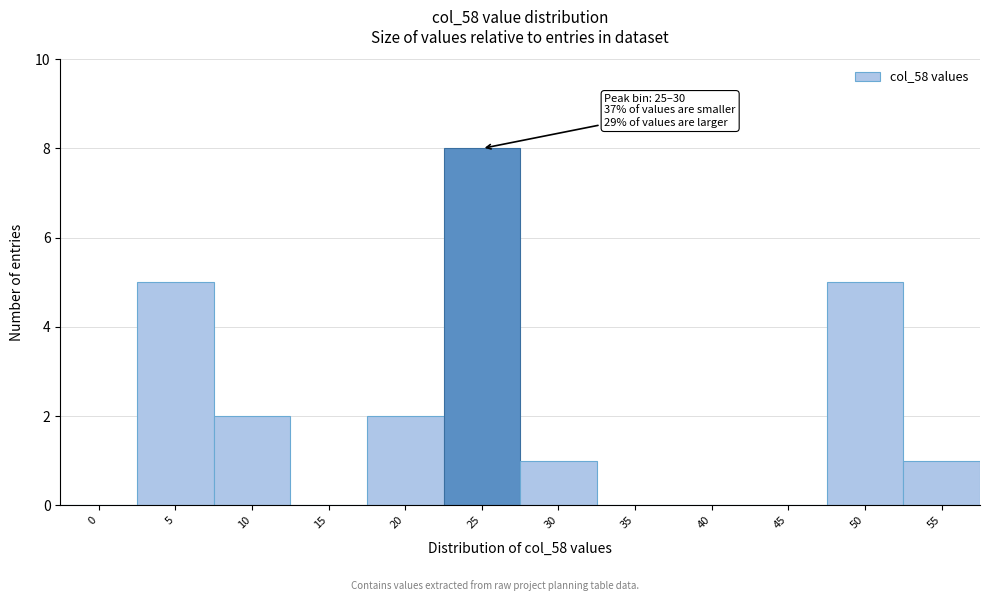

Reading left to right, what are all the values shown in this chart?

0=0	5=5	10=2	15=0	20=2	25=8	30=1	35=0	40=0	45=0	50=5	55=1